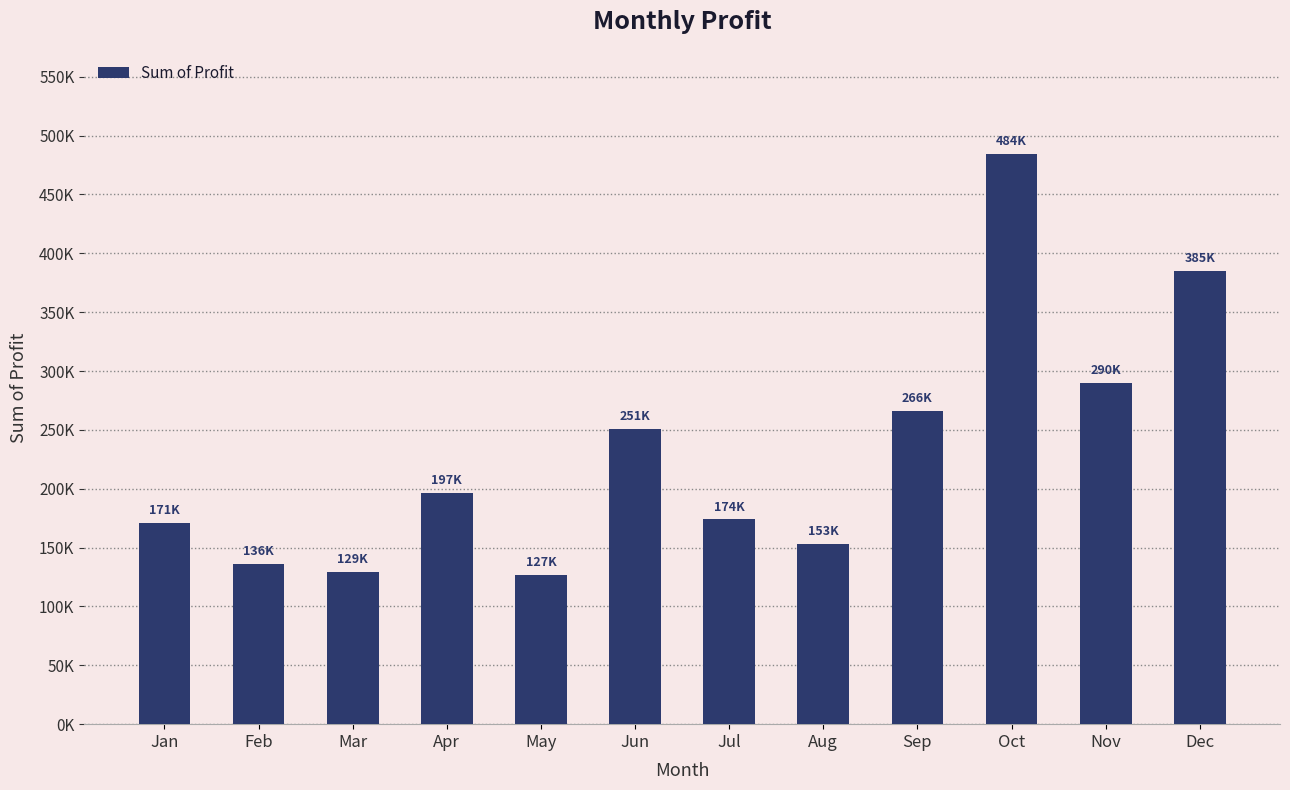

Does the chart contain any negative values?

No